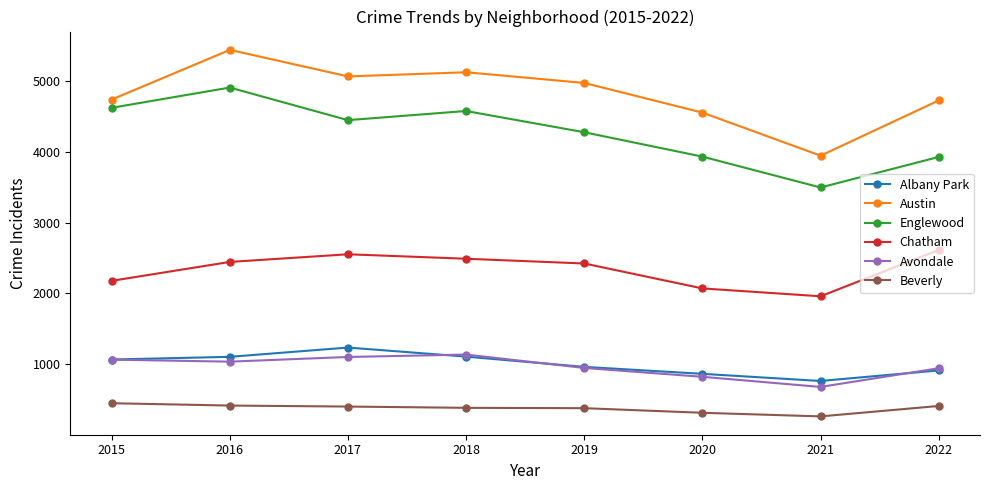

Read the Chatham value at 2022, to the nearest 50.

2600